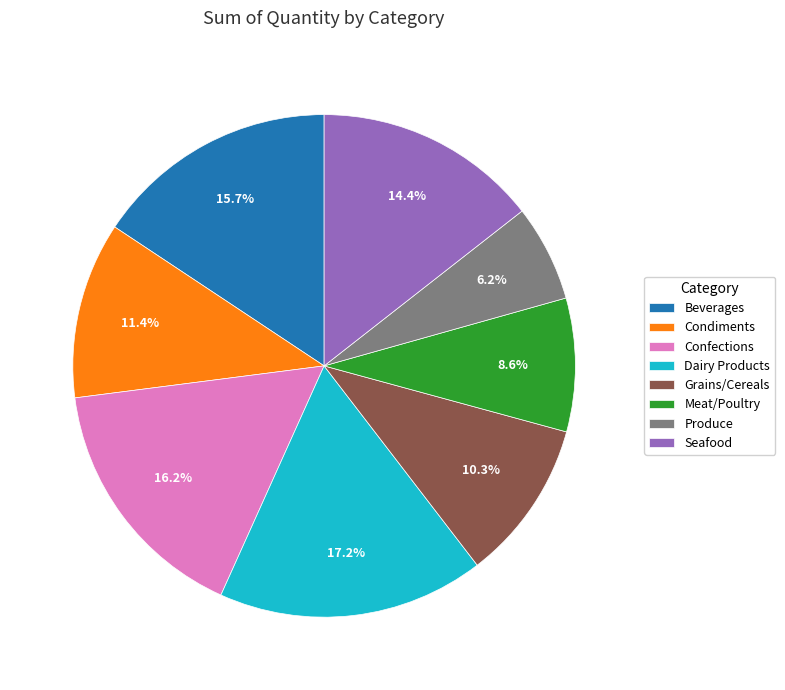

Count the number of slices in the pie.

8